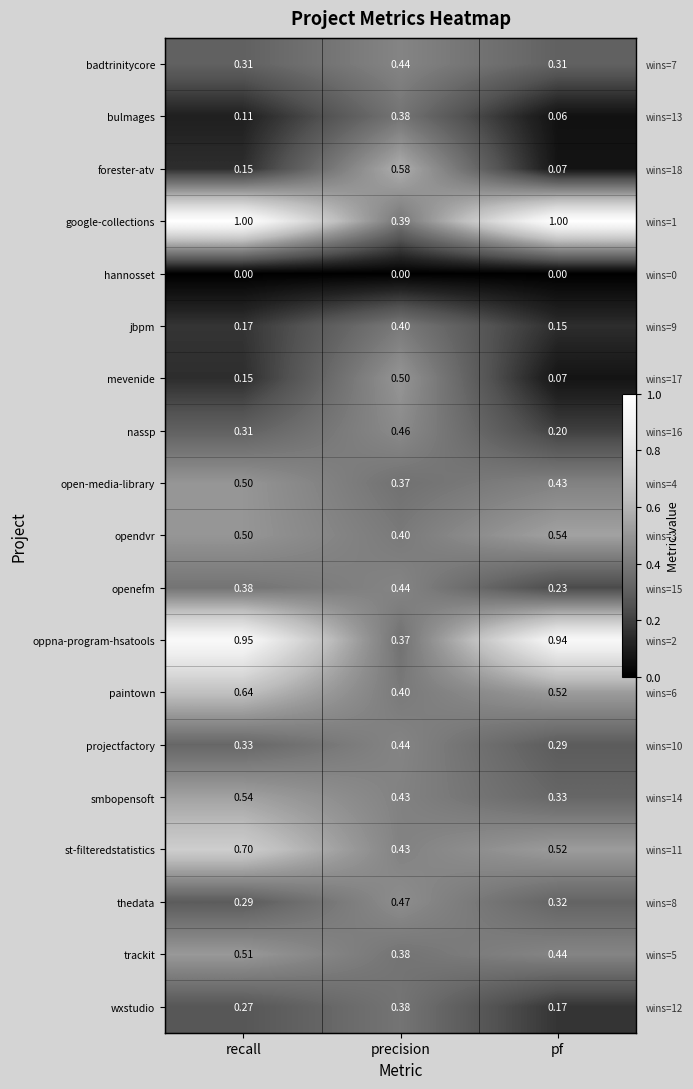

True or false: jbpm has a value of 0.1 at pf.

True